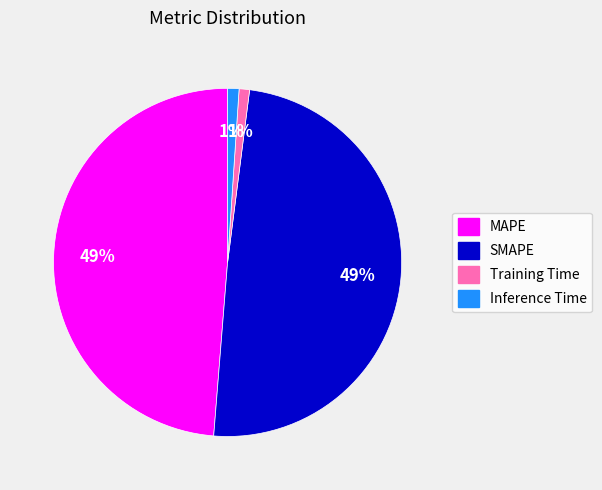

Count the number of slices in the pie.

4